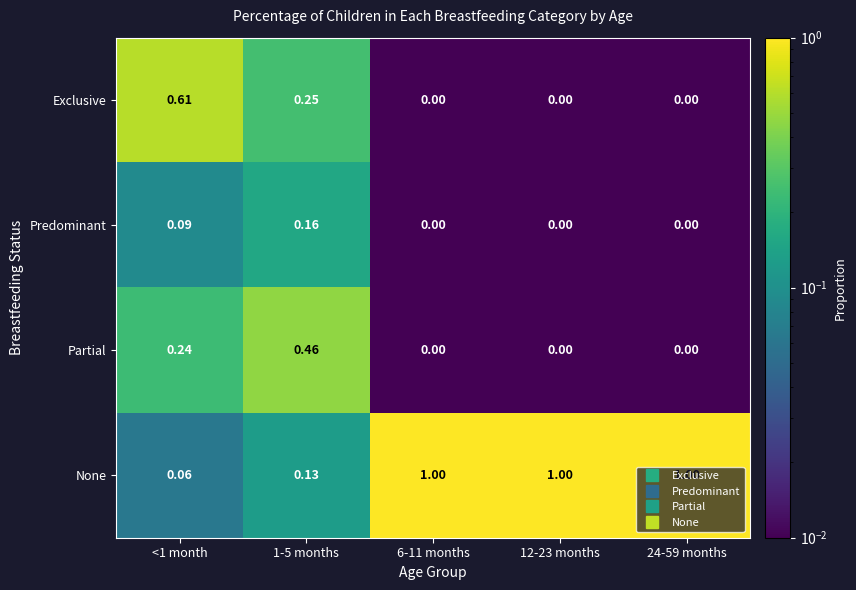

Rank the series at 1-5 months from lowest to highest value.

None, Predominant, Exclusive, Partial